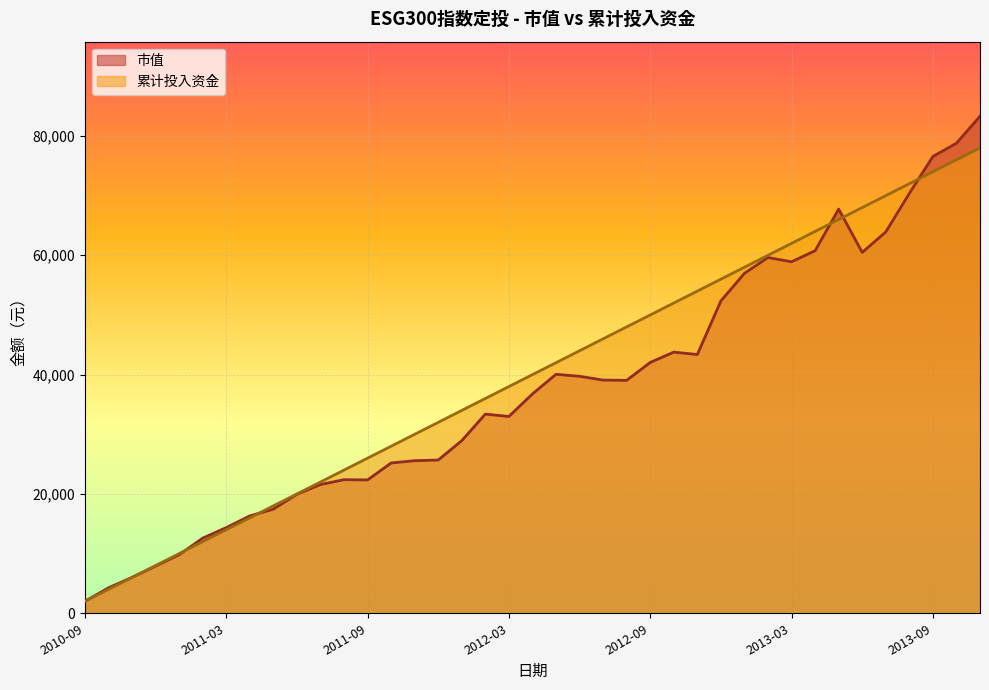

Between 2011-07 and 2013-10, which series saw the biggest shift?

市值